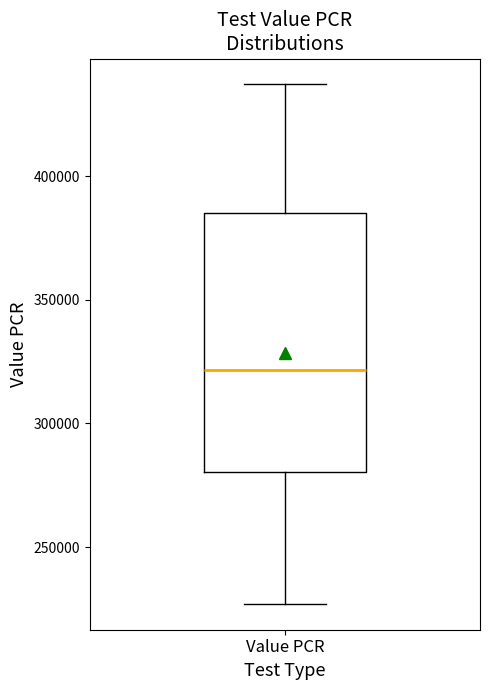

Transcribe this box plot: give where the median line is, the range the box spans, and where the two whiskers end, as read against the y-axis. The values are not printed on the chart, so give them approximately, as read against the axis.

median 320000, box 280000 to 385000, whiskers 225000 to 435000